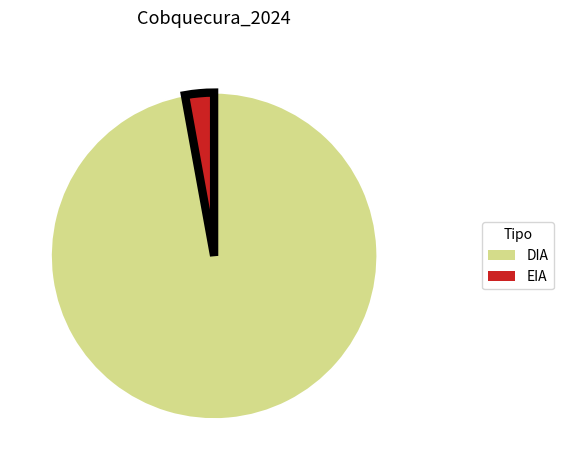

The DIA slice represents 85% of the pie. True or false?

False